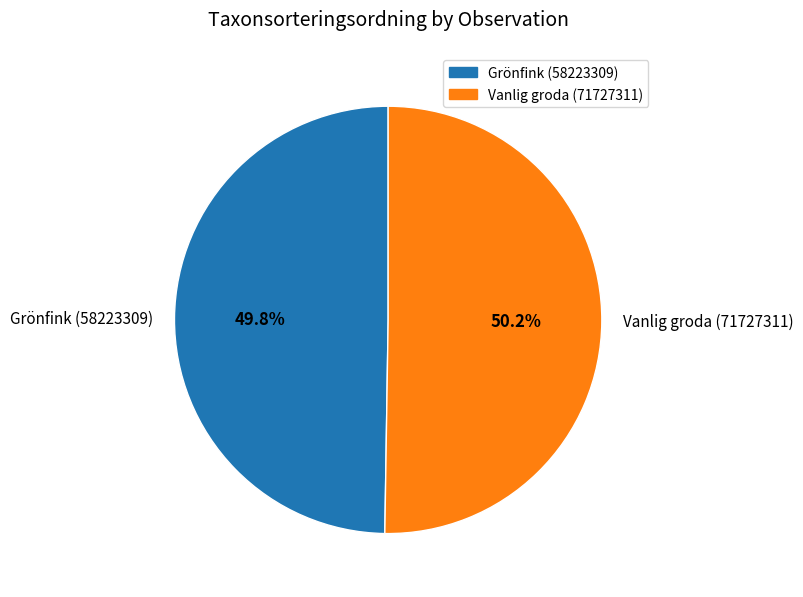

How much of the chart is everything except Vanlig groda (71727311)?

49.8%